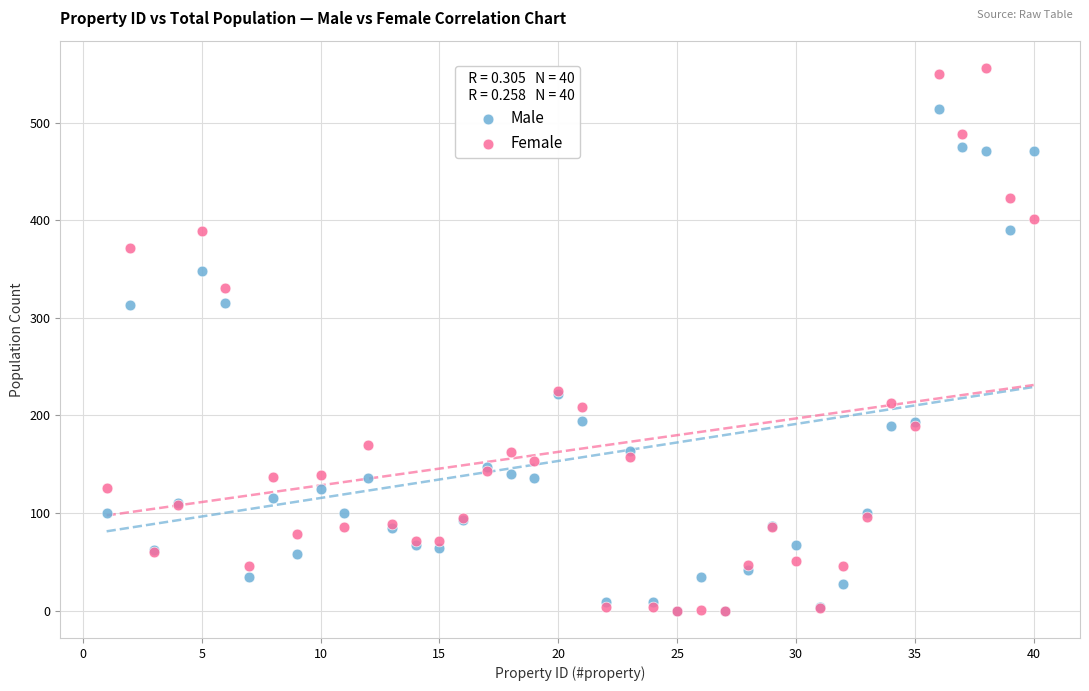

Which series reaches the maximum Y coordinate?

Female